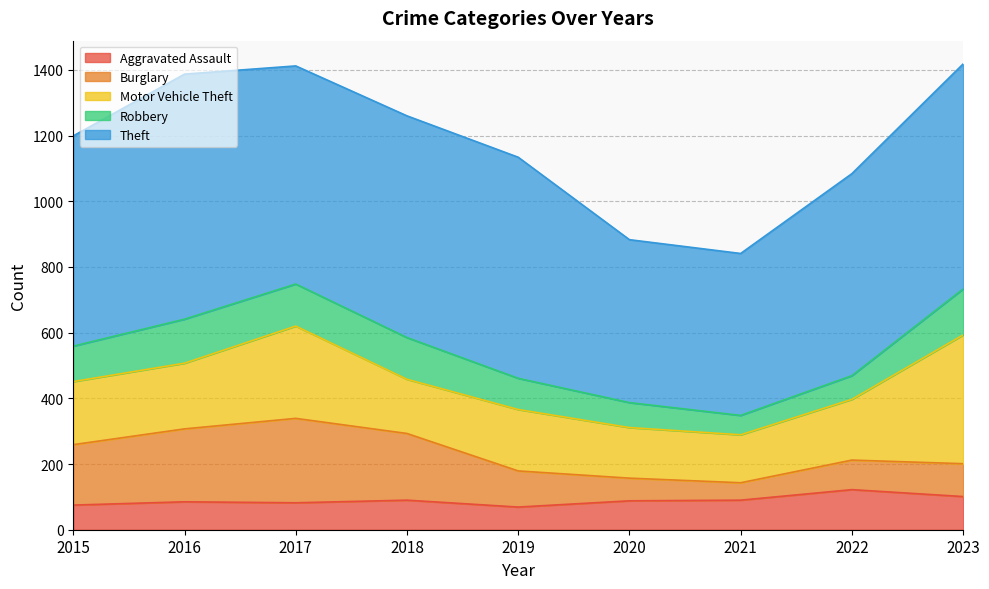

The Aggravated Assault series shows 69 at 2019. True or false?

True